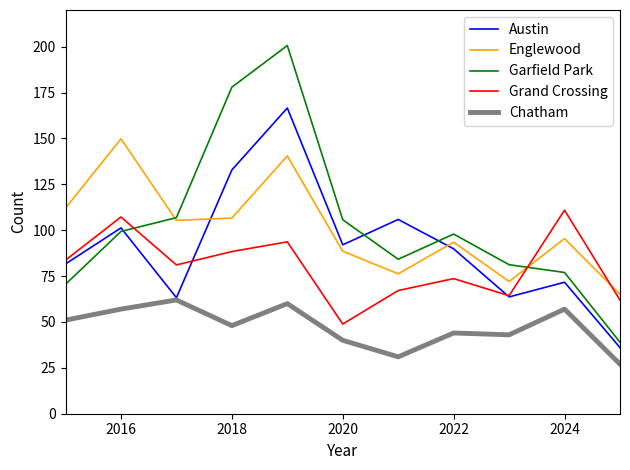

Does the chart display data point markers on the line(s)?

No